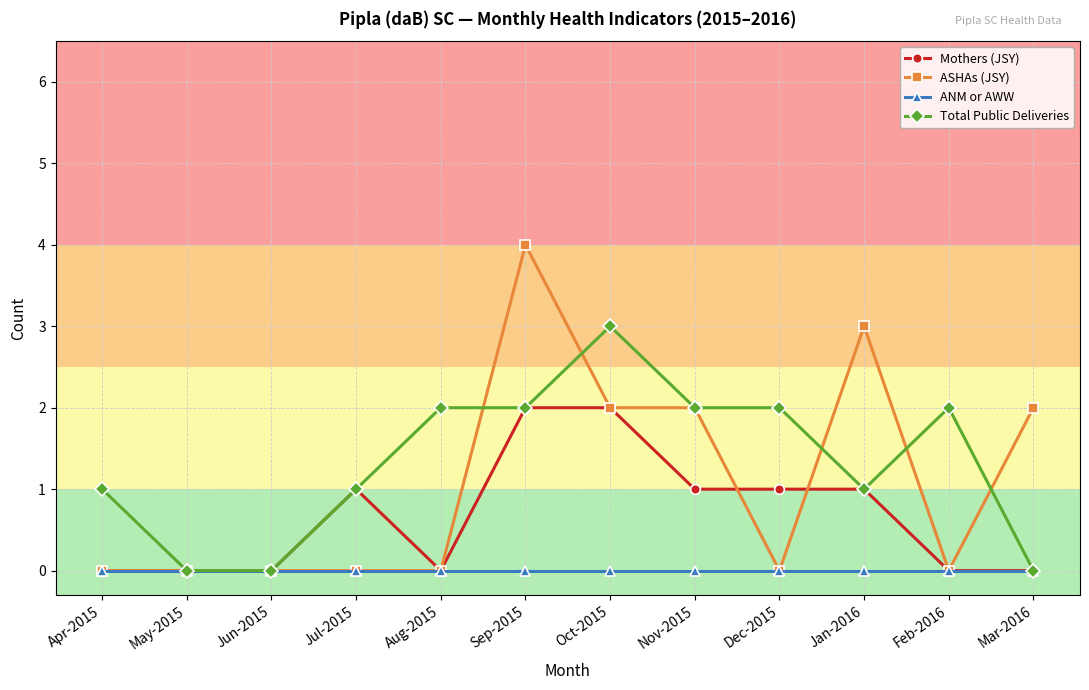

How many distinct data groups are displayed?

4